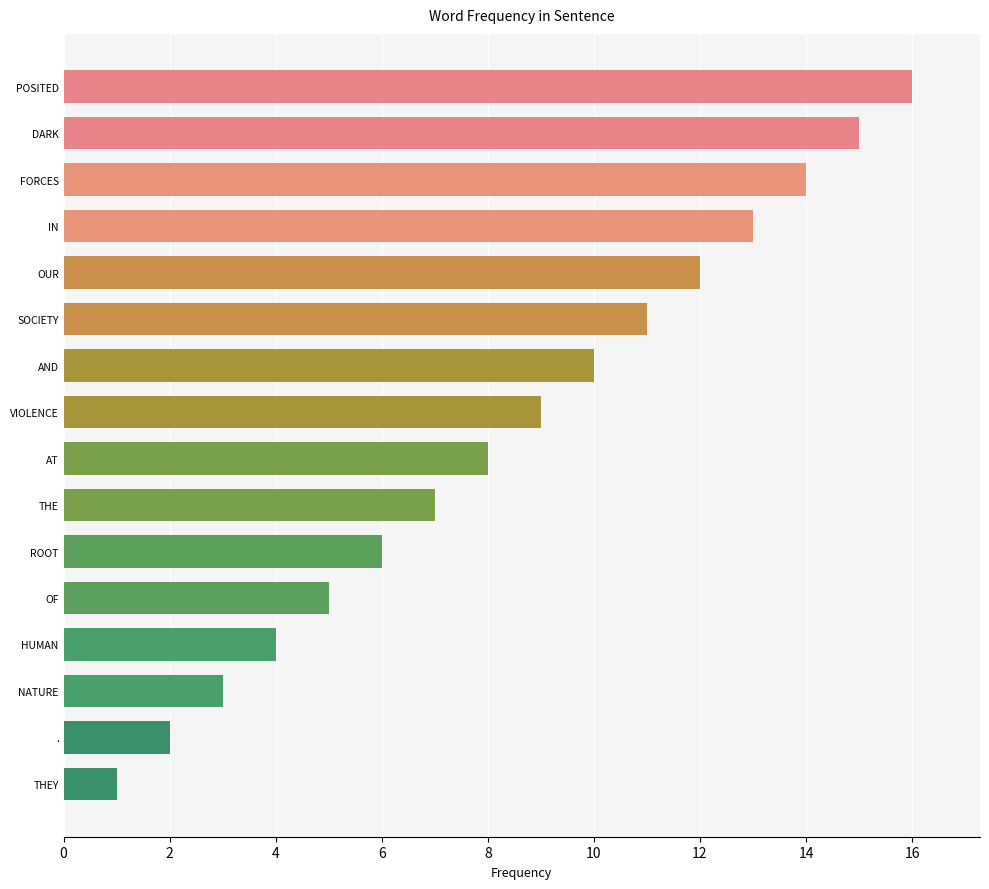

What is the difference between the second highest and minimum values?

14